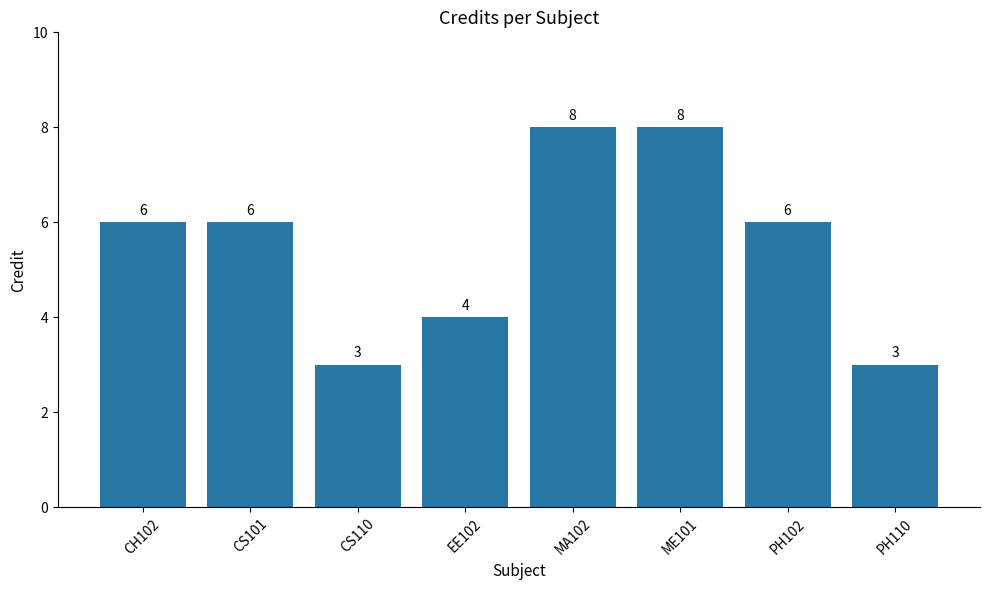

Reading right to left, transcribe all the data shown in this chart.

3	6	8	8	4	3	6	6